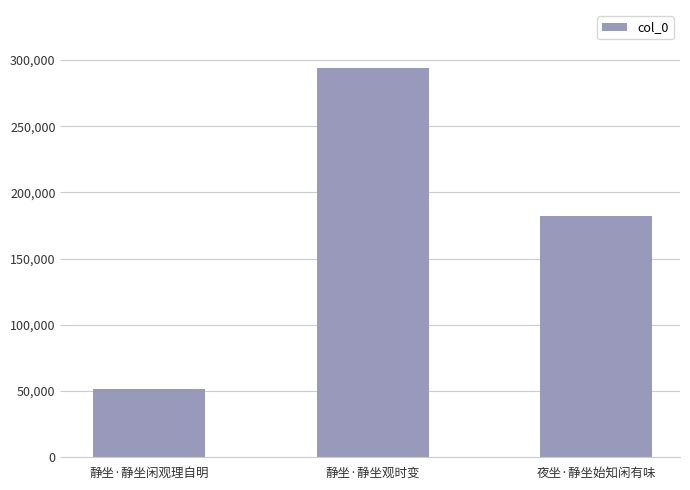

Reading left to right, transcribe all the data shown in this chart.

51392	293669	181853